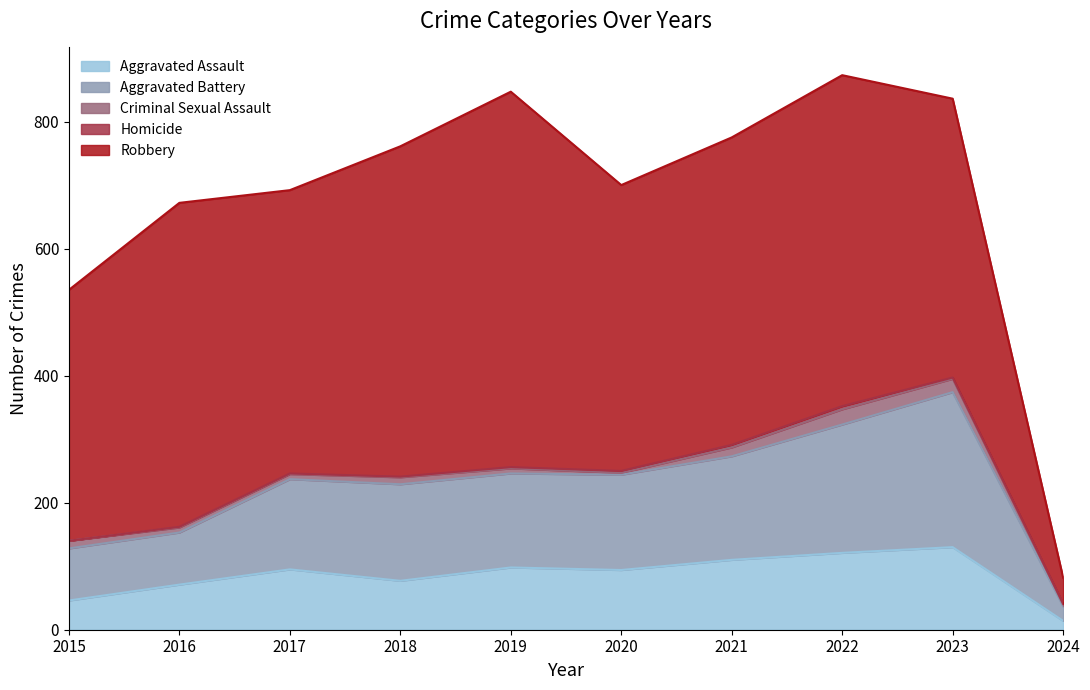

True or false: Aggravated Battery and Robbery intersect in this chart.

False